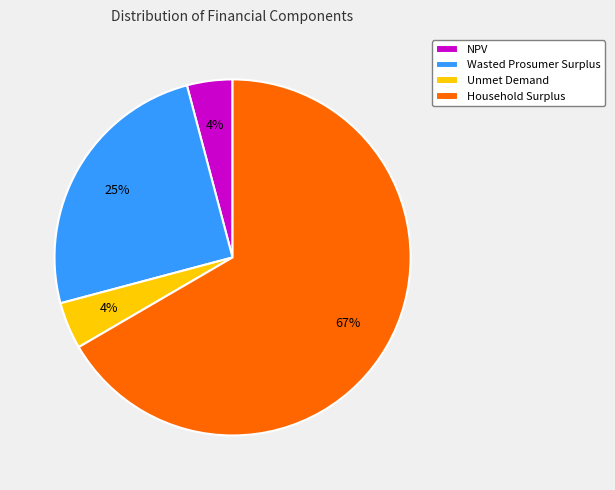

What is the majority slice?

Household Surplus